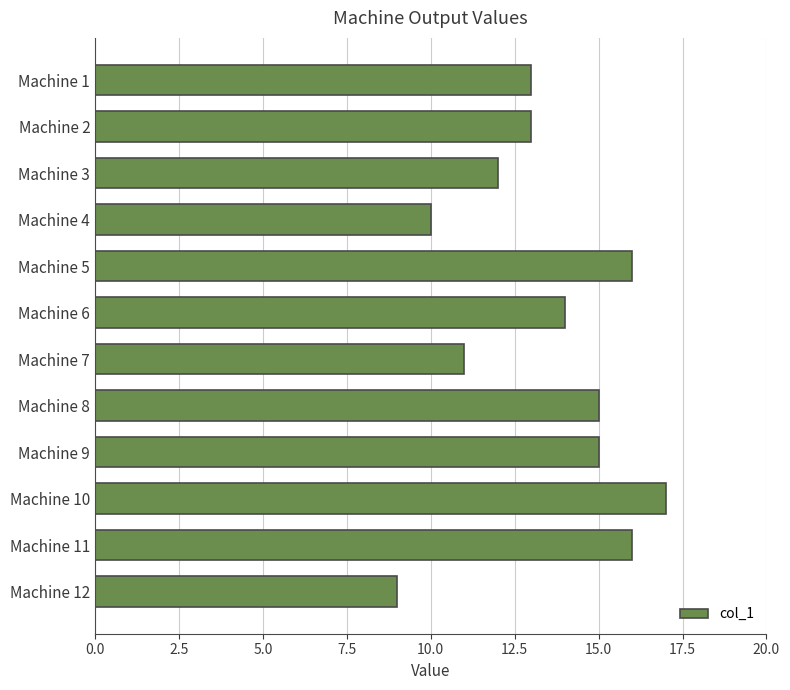

What is the value of the 5th bar from the top?

16